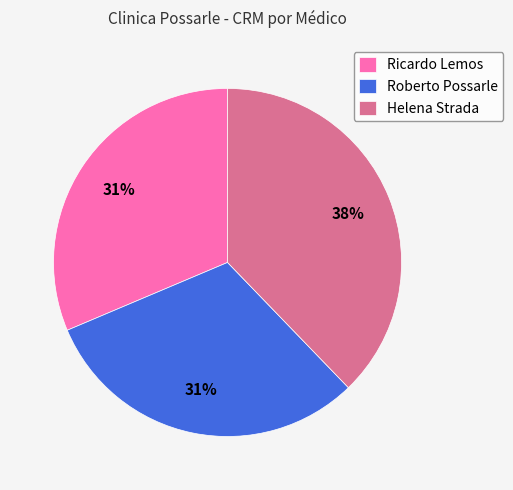

How many segments does this pie chart have?

3